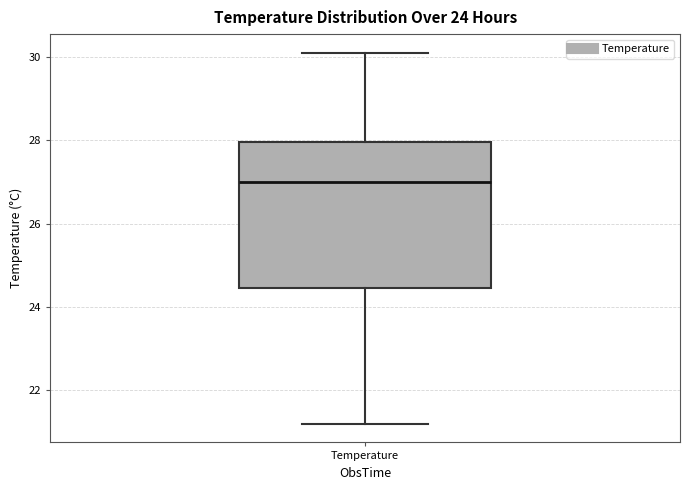

Read this box plot against the y-axis: the position of the median line, the range covered by the box, and the ends of both whiskers. The values are not printed on the chart, so give them approximately, as read against the axis.

median 27.0, box 24.4 to 28.0, whiskers 21.2 to 30.2